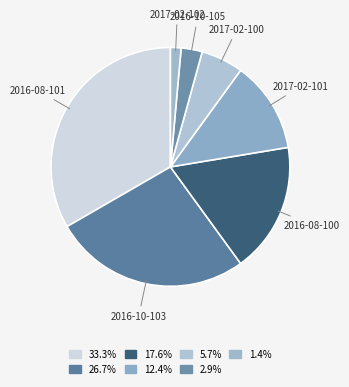

How many segments does this pie chart have?

7